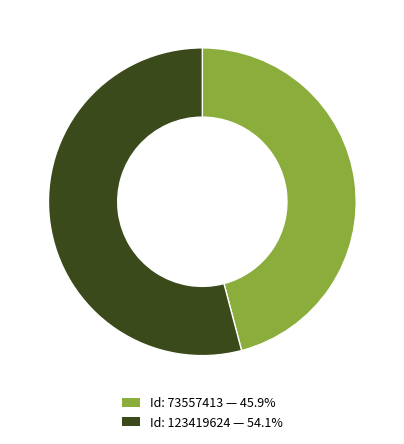

Approximately how many times larger is the value at Id: 73557413 — 45.9% compared to Id: 123419624 — 54.1%?

0.8